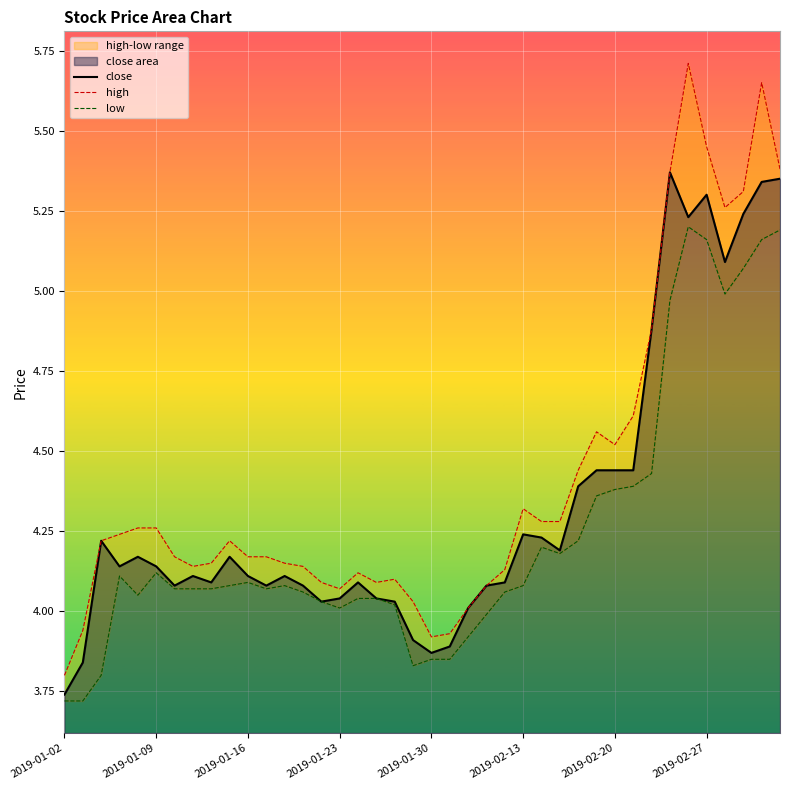

True or false: low and close cross at least once.

False